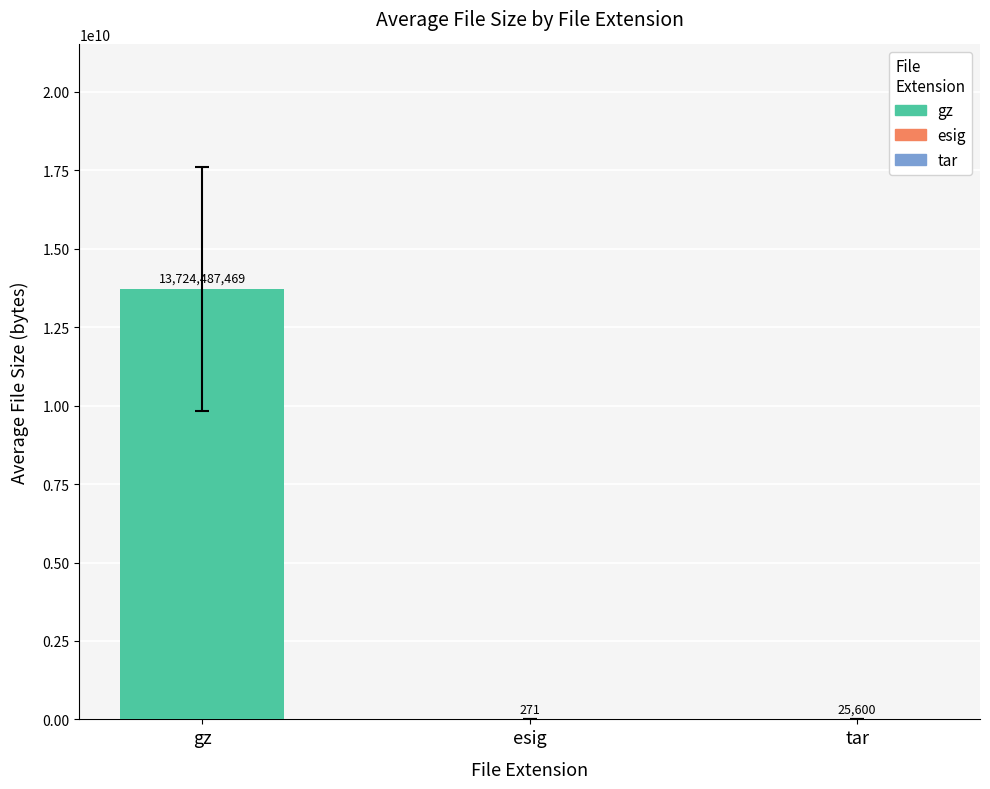

Between esig and gz, which is larger?

gz